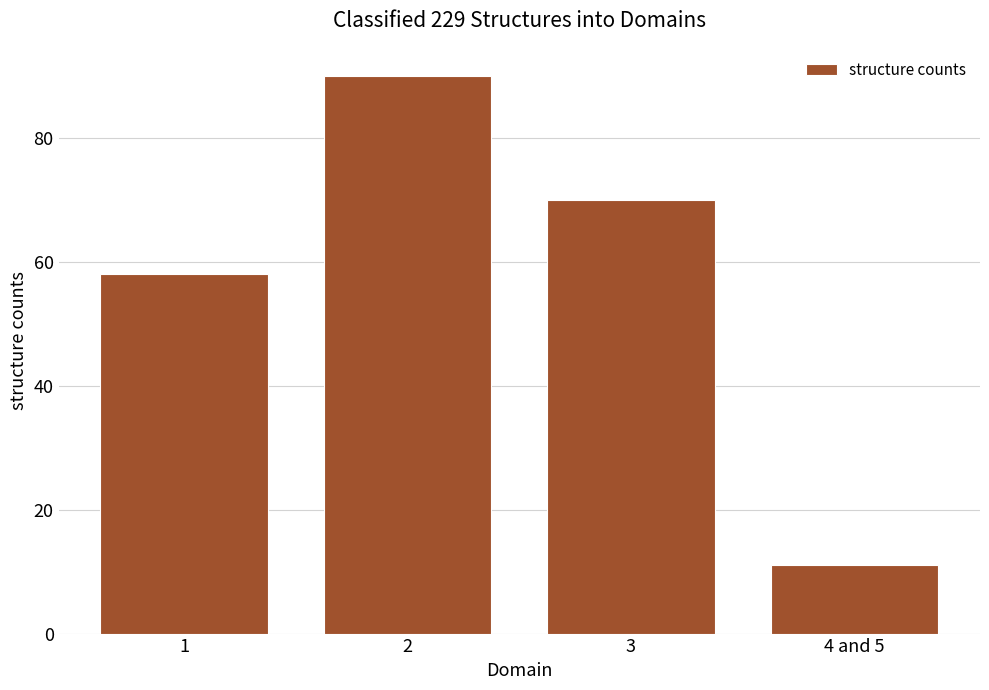

Count the values in the range 58 to 90.

3